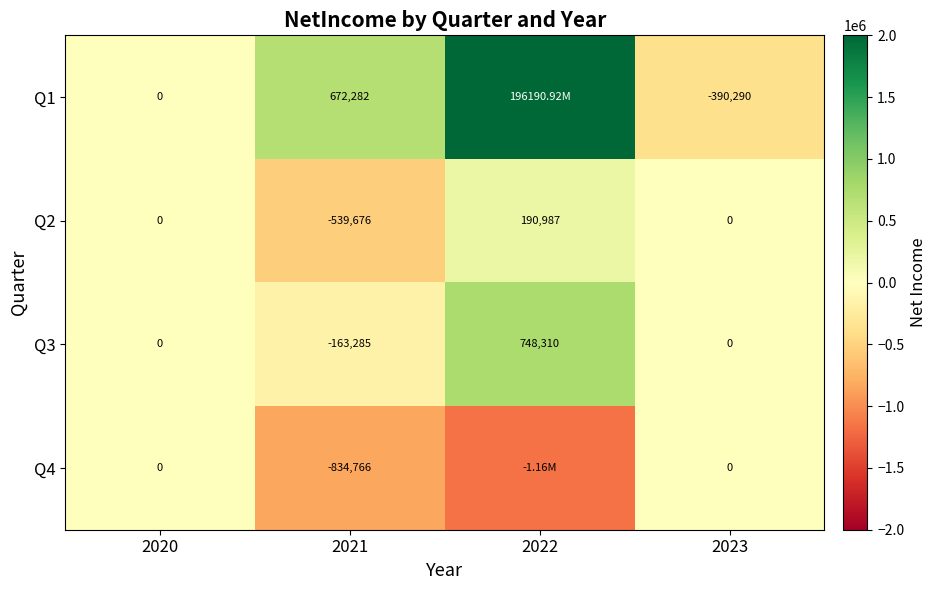

What is the difference between the maximum and minimum values in the Q3 series?

911595